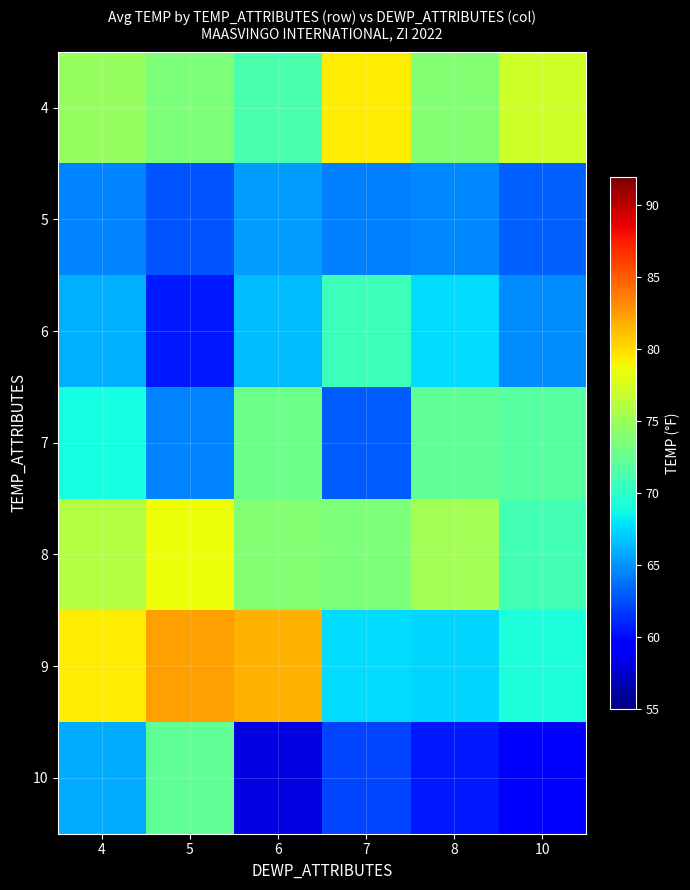

At how many categories does at least one series exceed 71?

6